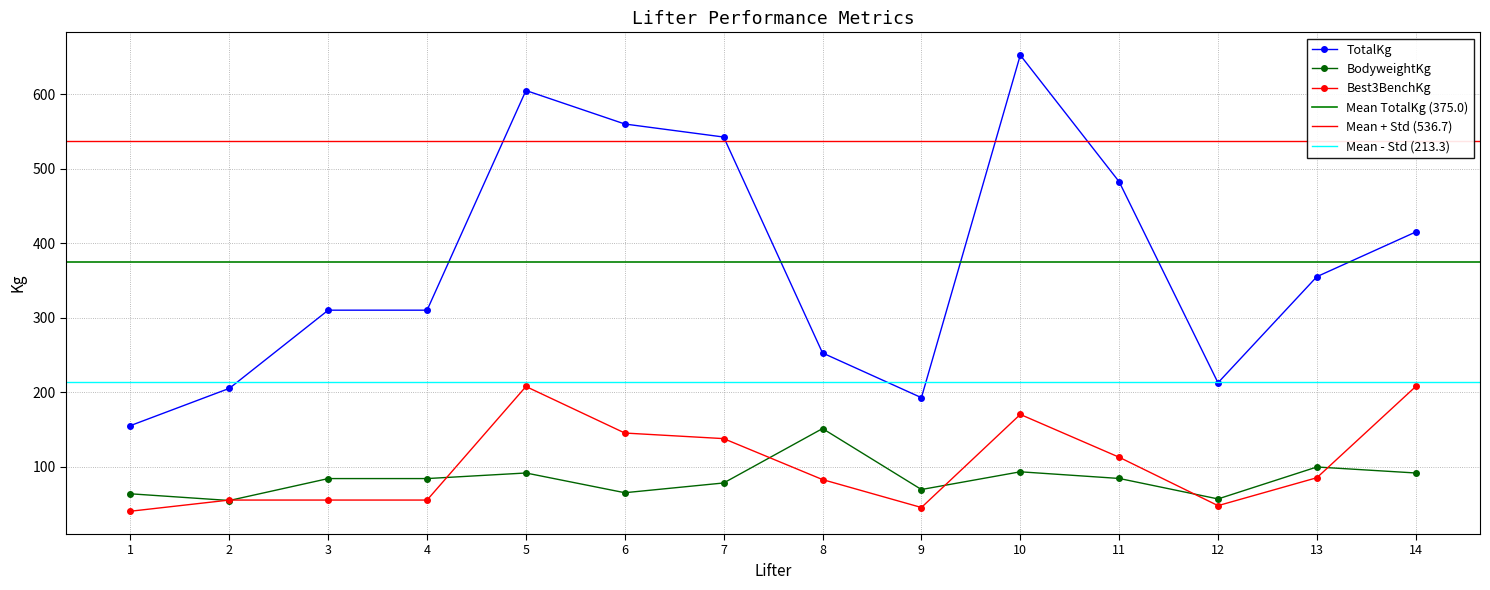

What is the average value of the TotalKg series?

375.0